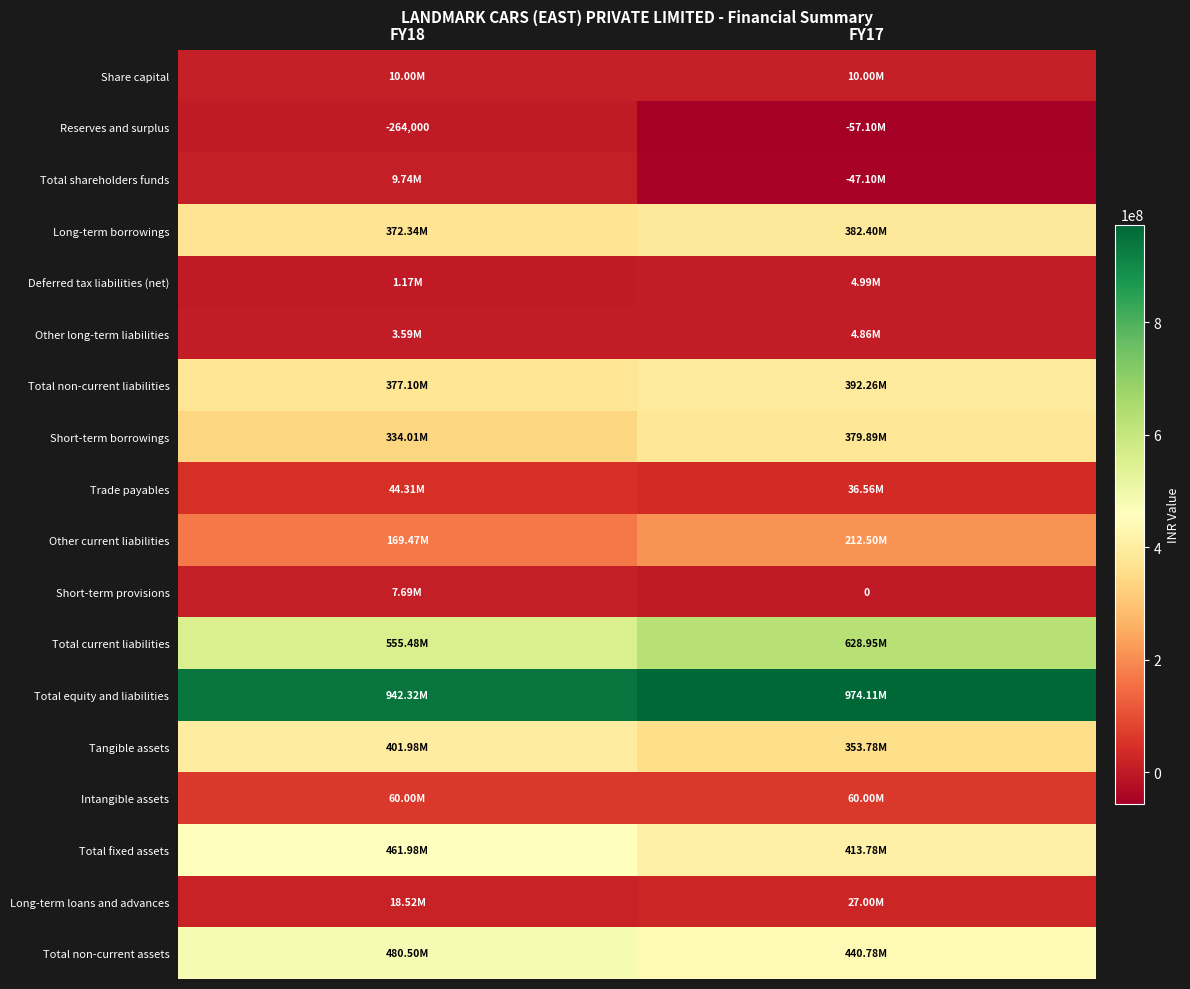

At which category is the sum across all series the highest?

FY18